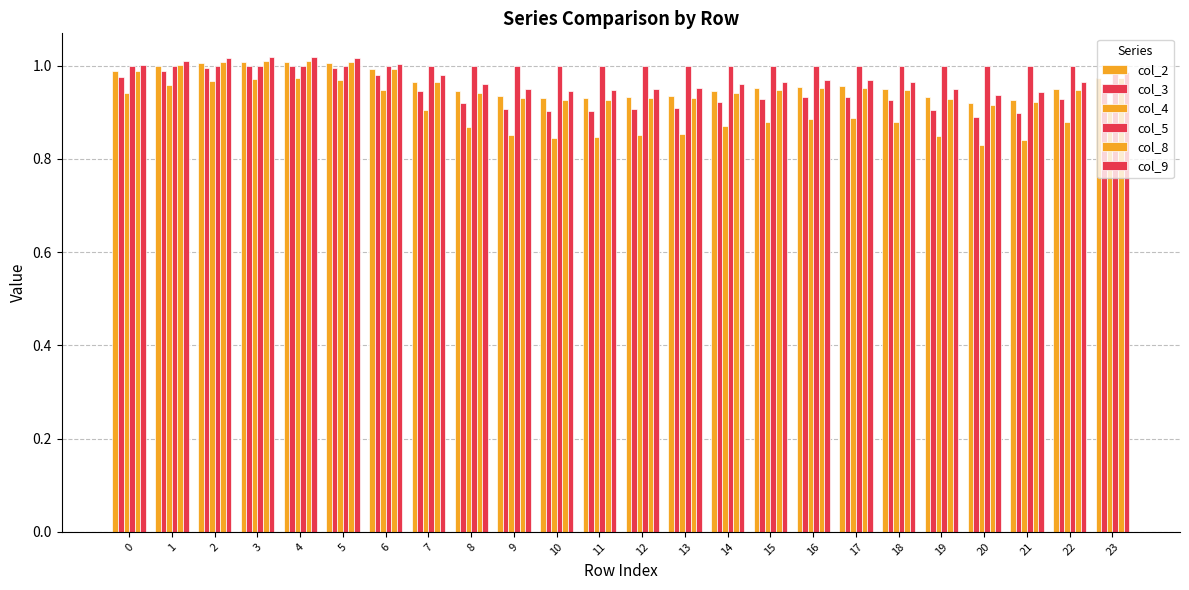

How many data points does each series have?

24